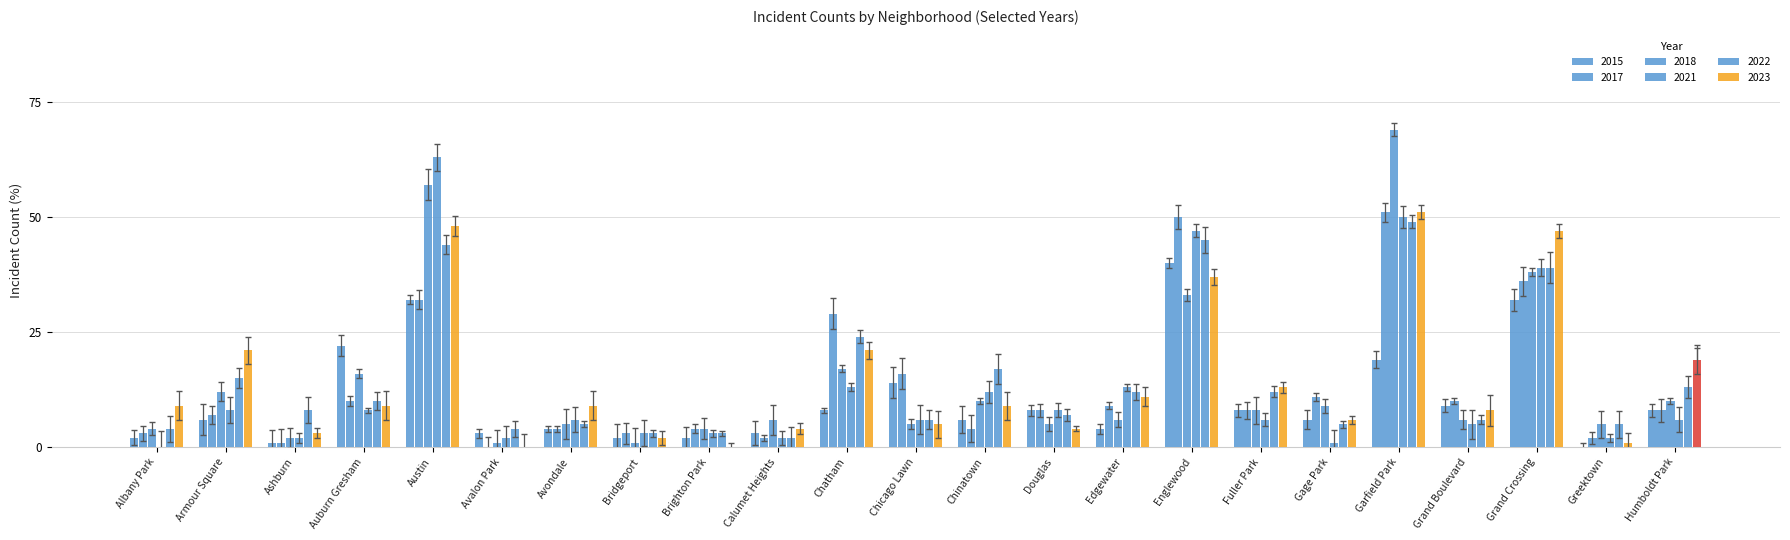

The value of 2021 at Humboldt Park is 6. True or false?

True